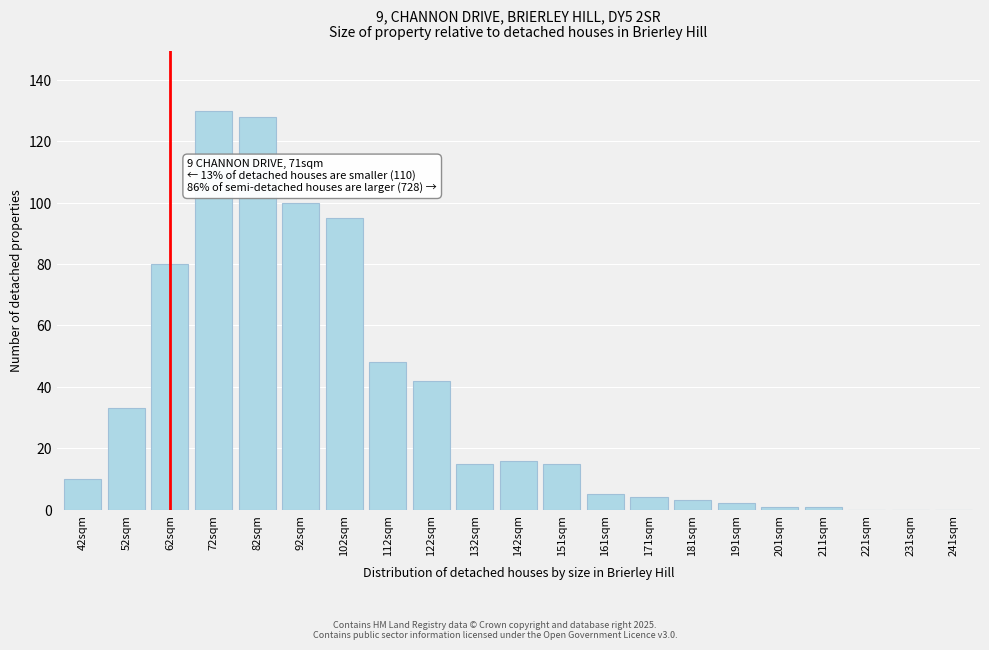

Reading right to left, transcribe all the data shown in this chart.

241sqm=0	231sqm=0	221sqm=0	211sqm=1	201sqm=1	191sqm=2	181sqm=3	171sqm=4	161sqm=5	151sqm=15	142sqm=16	132sqm=15	122sqm=42	112sqm=48	102sqm=95	92sqm=100	82sqm=128	72sqm=130	62sqm=80	52sqm=33	42sqm=10